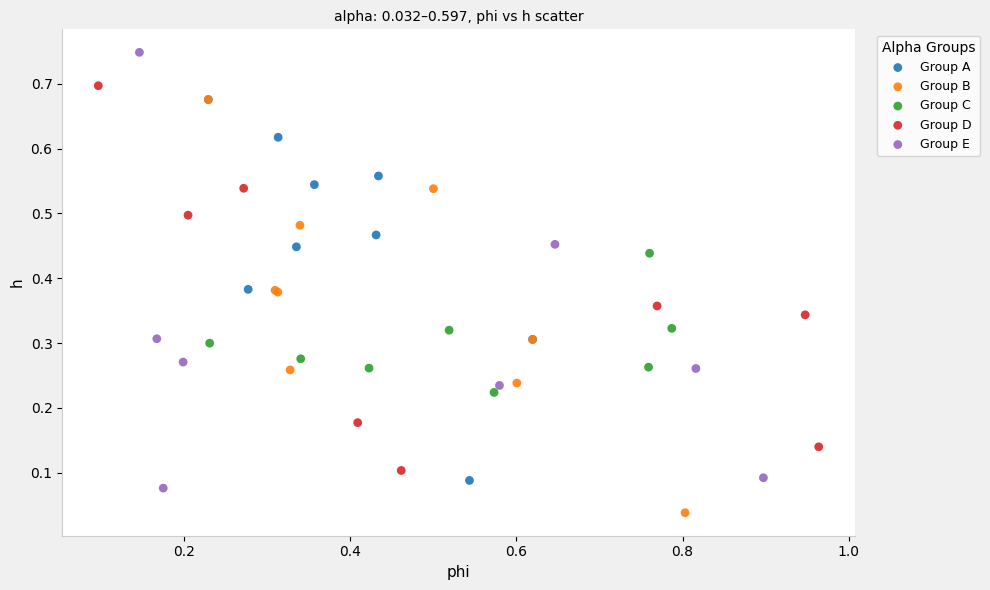

Which series contains the highest Y value?

Group E